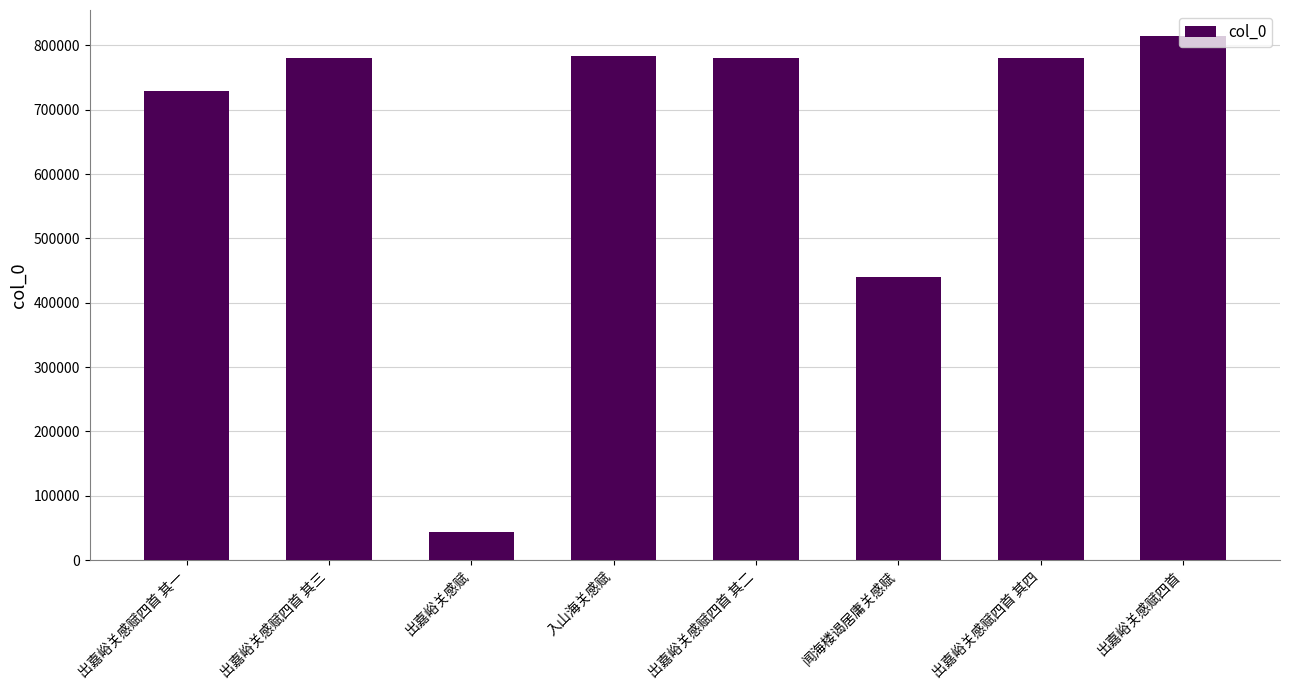

The chart shows a value of 1254592 at 出嘉峪关感赋四首 其二. True or false?

False